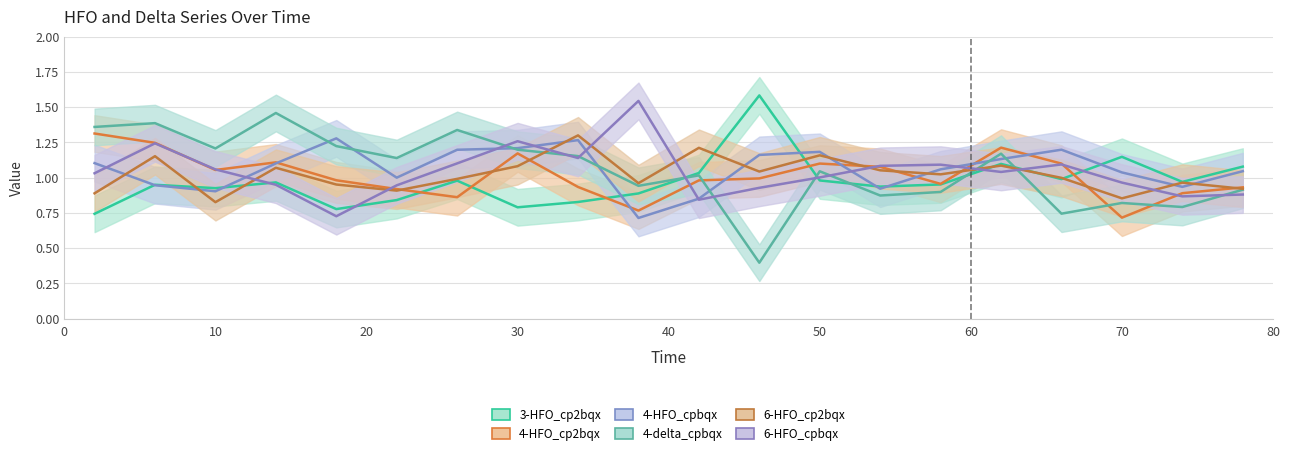

The value of 4-HFO_cp2bqx at 46 is 1.0. True or false?

True